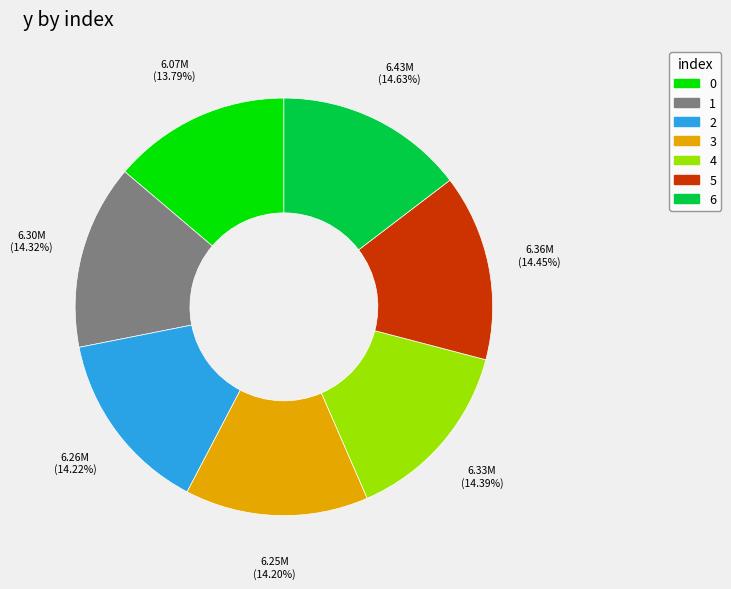

To the nearest percent, what percentage of the pie is 6?

15%